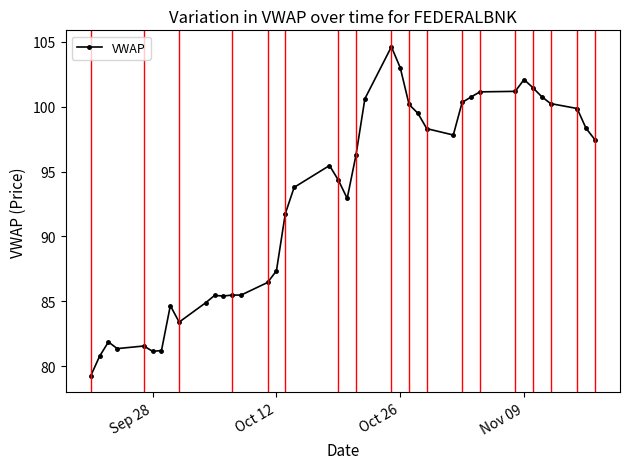

What is the sum of all values?

3707.9